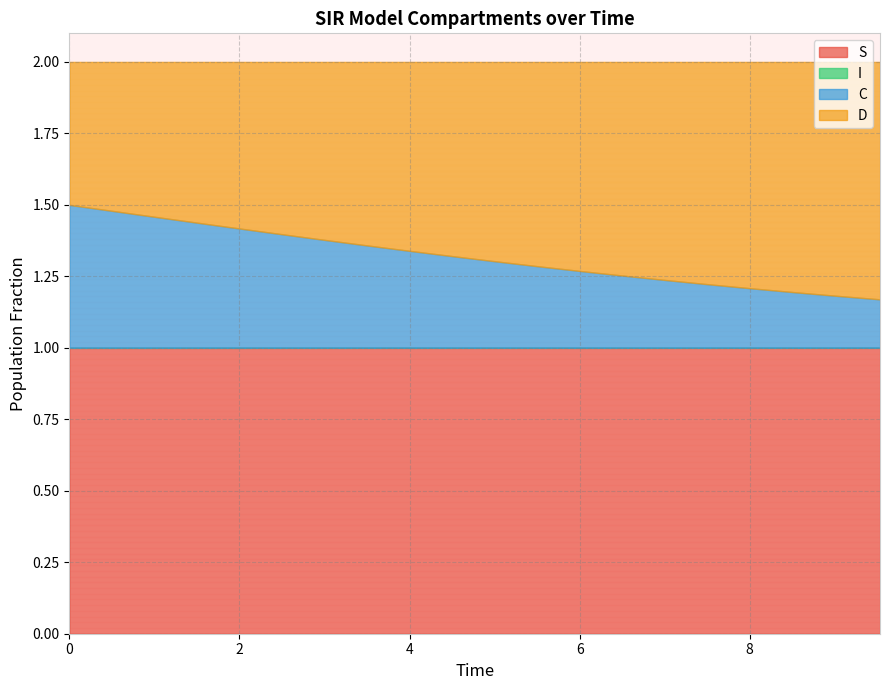

Rank the series by their maximum value, from highest to lowest.

S, D, C, I